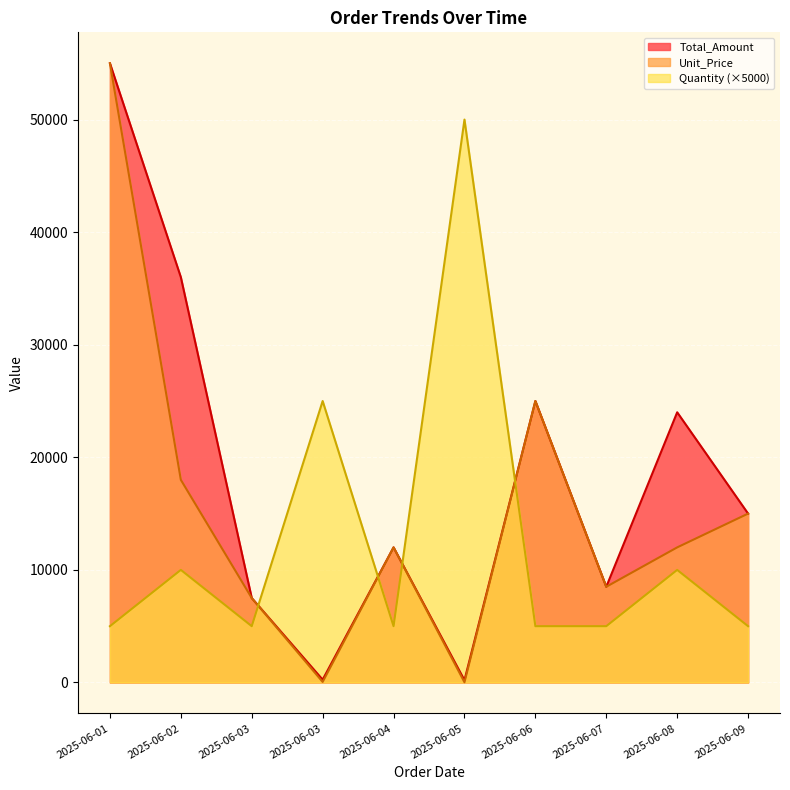

Where is Quantity nearest to the value 27500?

2025-06-03